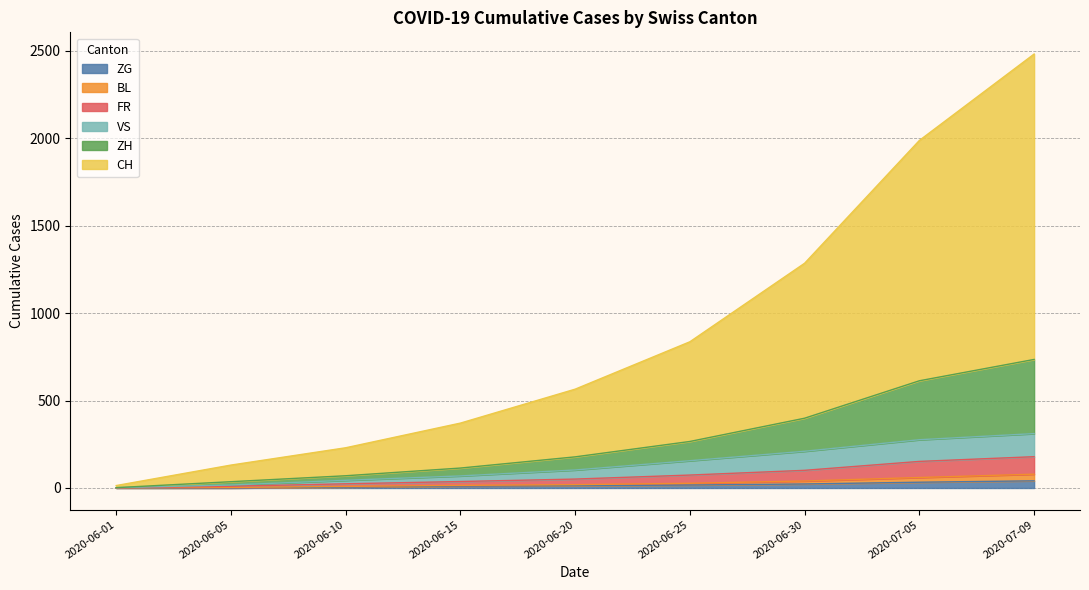

Which series has the largest range (max minus min)?

CH